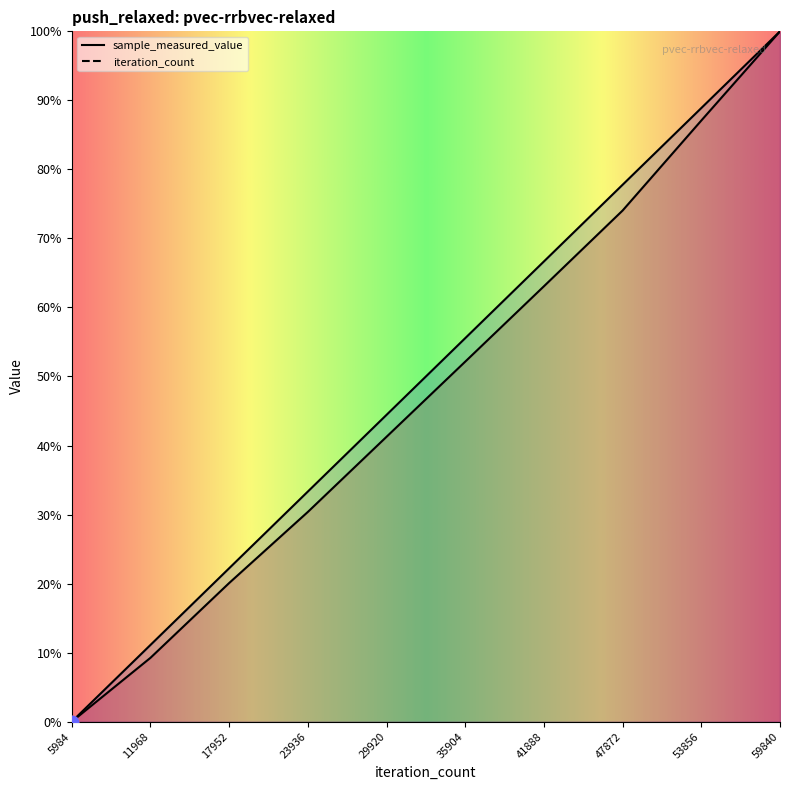

Which series has the largest total across all categories?

iteration_count